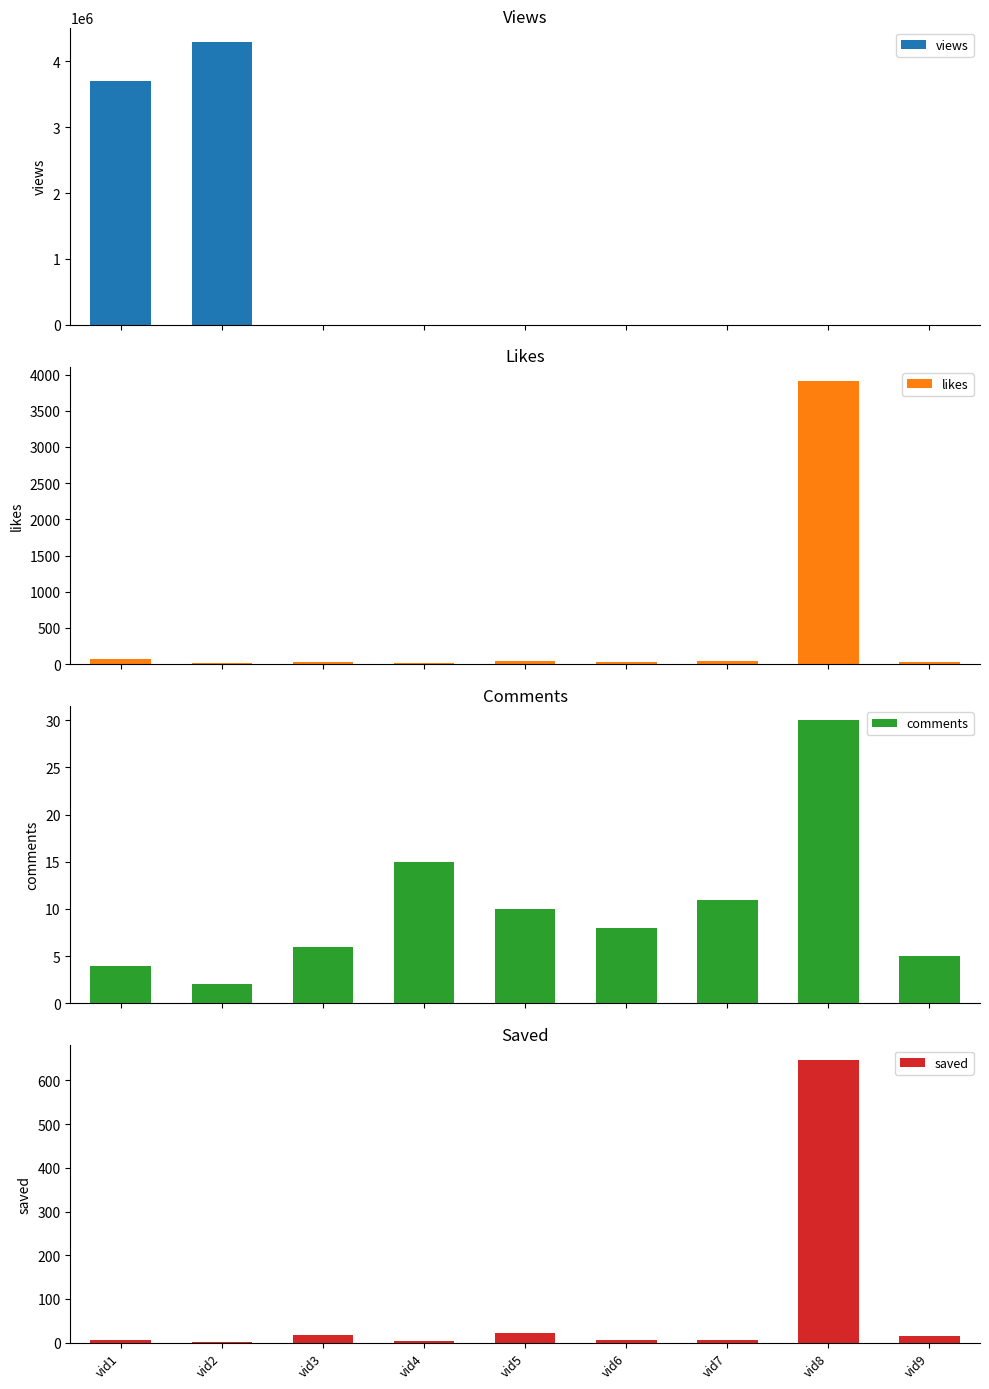

How many distinct data groups are displayed?

4